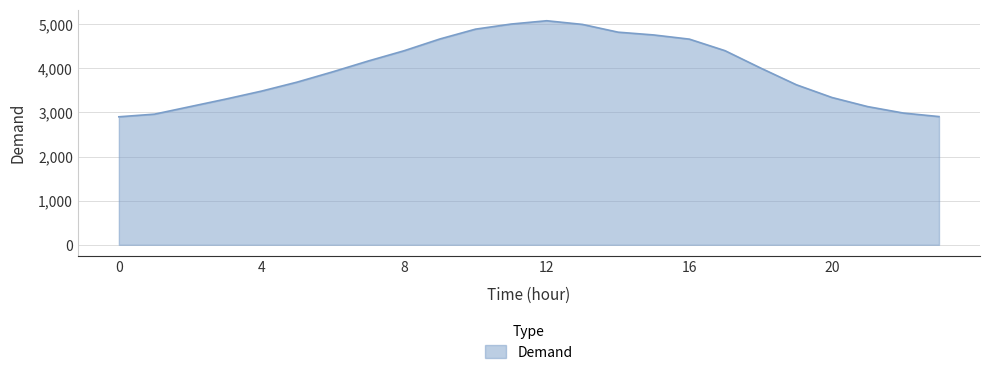

What is the difference between the maximum and minimum values?

2177